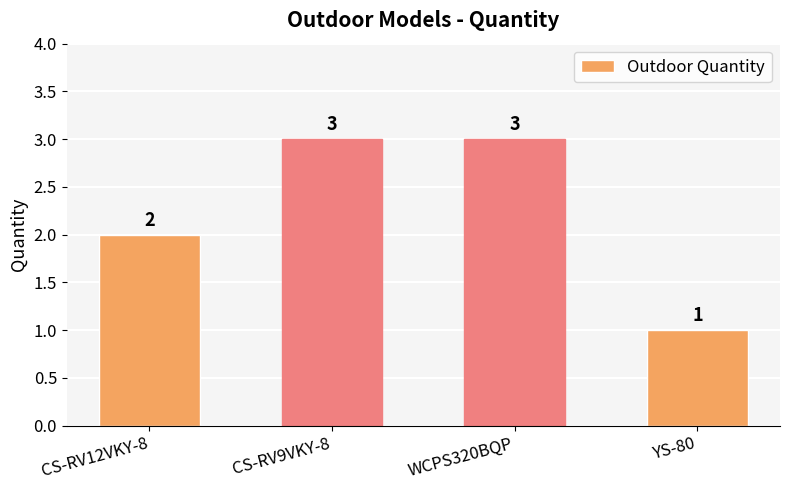

What is the change in value from CS-RV12VKY-8 to WCPS320BQP?

+1